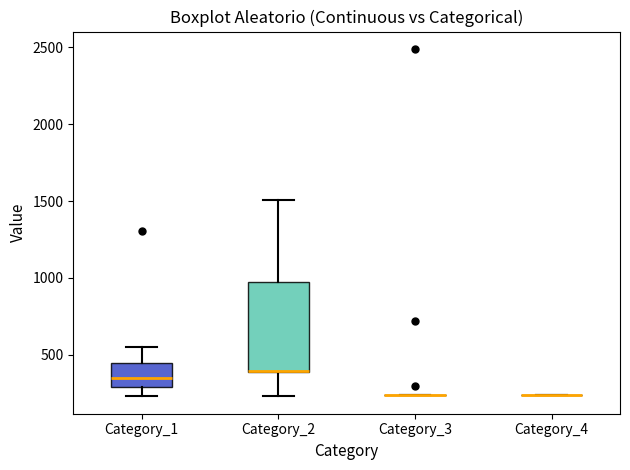

Where is the lower edge of the box for Category_2 on the y-axis? The values are not printed on the chart, so give them approximately, as read against the axis.

400